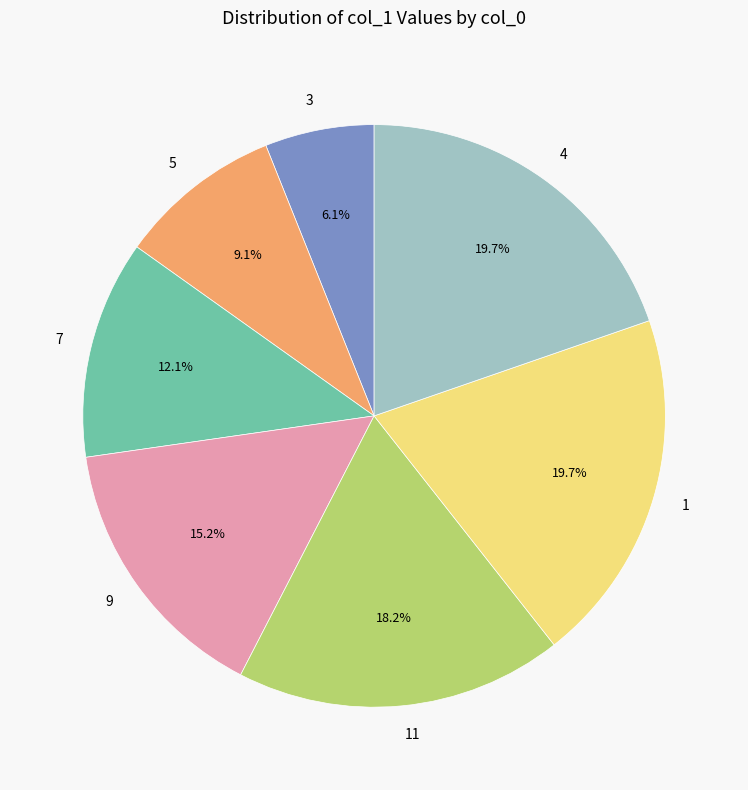

Combined, do 11 and 5 account for over 50%?

No